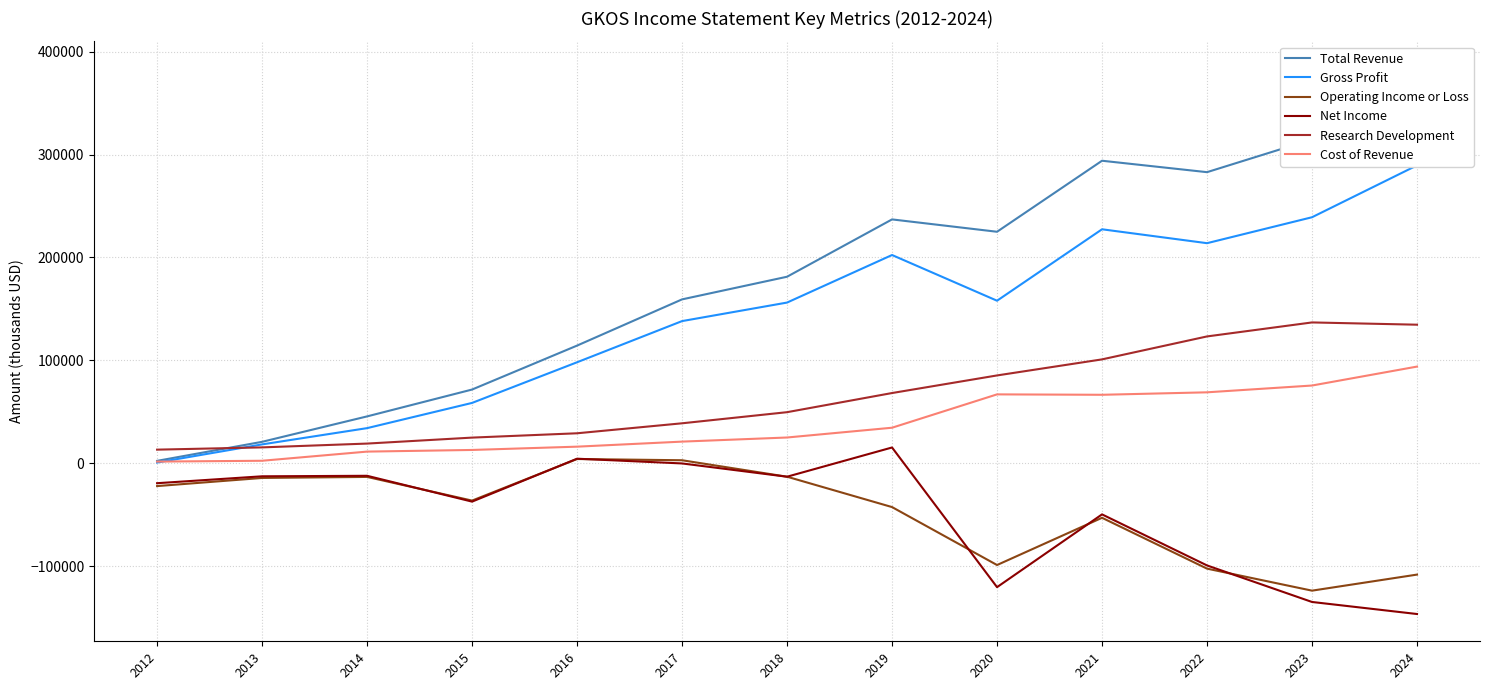

Between 2014 and 2021, which series saw the biggest shift?

Total Revenue